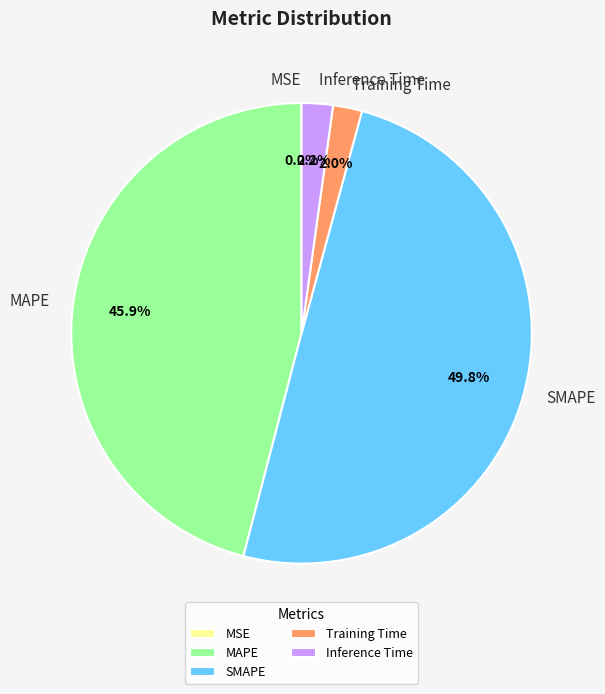

True or false: SMAPE accounts for 63% of the total.

False